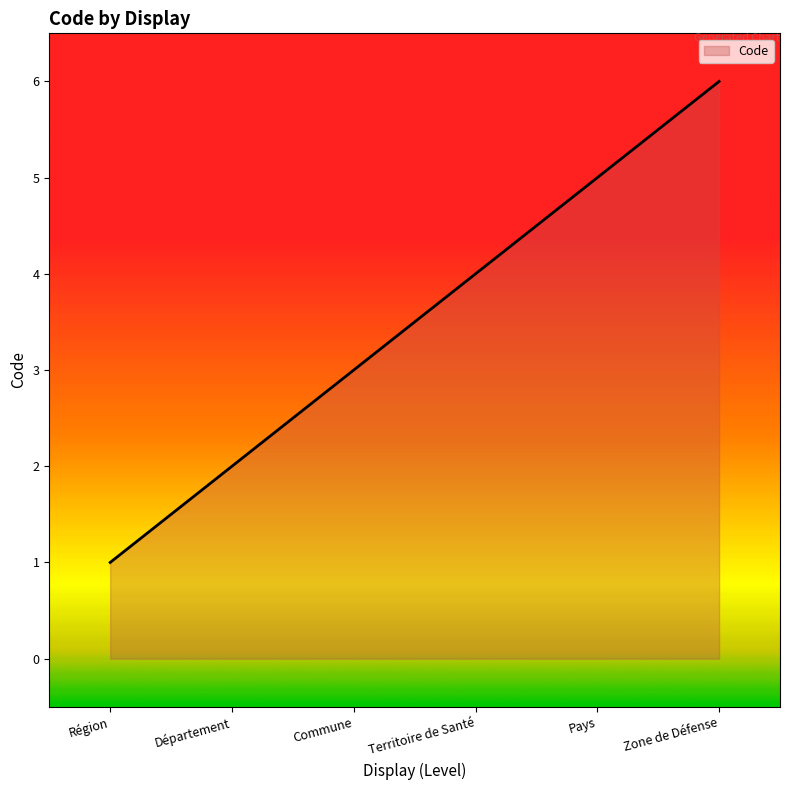

Reading right to left, transcribe all the data shown in this chart.

Zone de Défense=6	Pays=5	Territoire de Santé=4	Commune=3	Département=2	Région=1